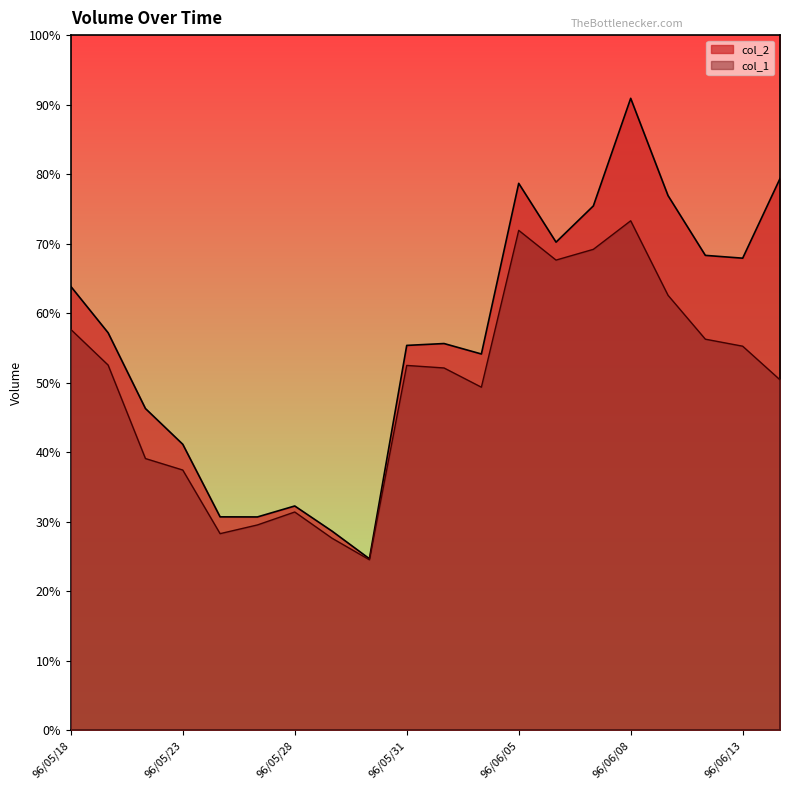

What is the label of the 3rd point from the right?

96/06/12